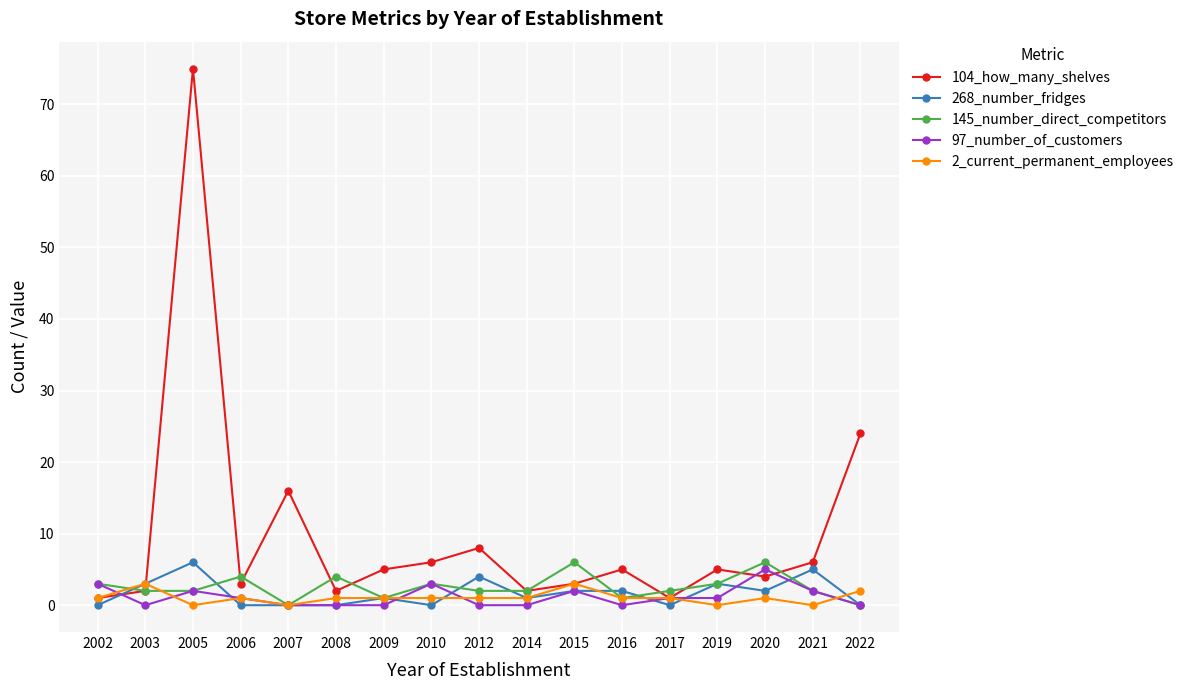

What is the total value across all series at 2012?

15